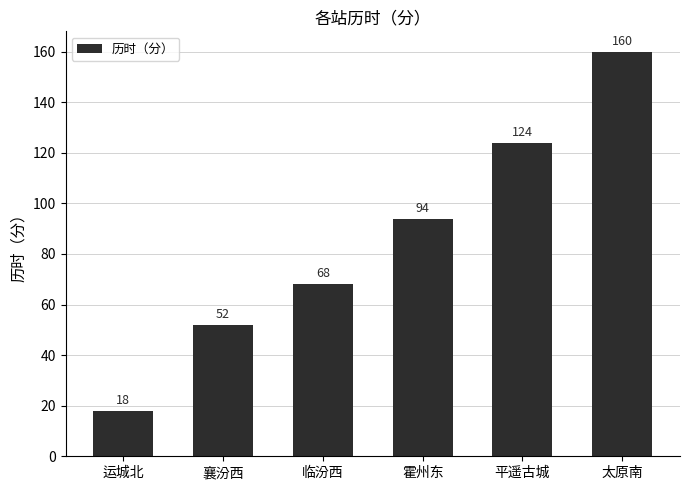

Reading left to right, what are all the values shown in this chart?

18	52	68	94	124	160